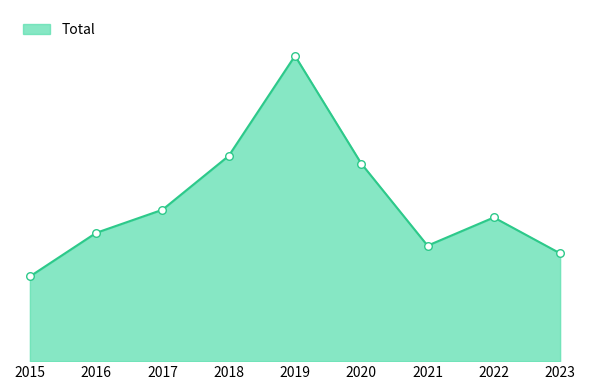

What is the change in value from 2016 to 2022?

+6